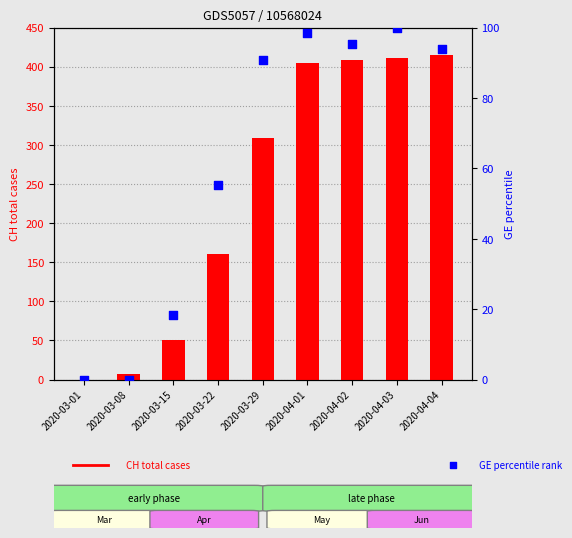

Which series has the largest total across all categories?

CH total cases